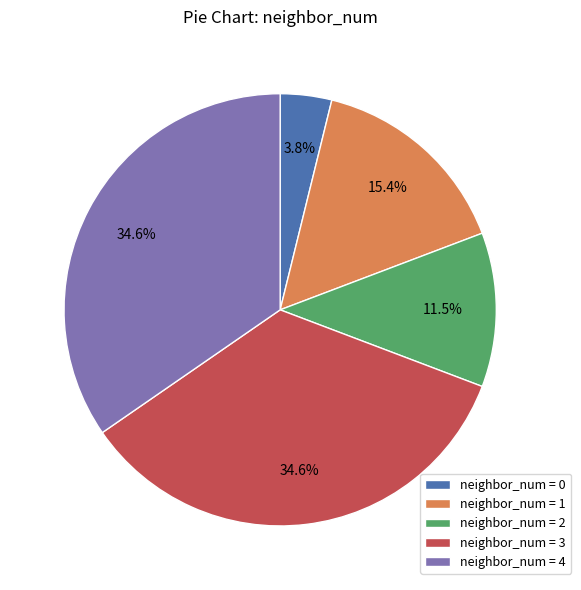

Is the sum of neighbor_num = 1 and neighbor_num = 0 greater than half?

No